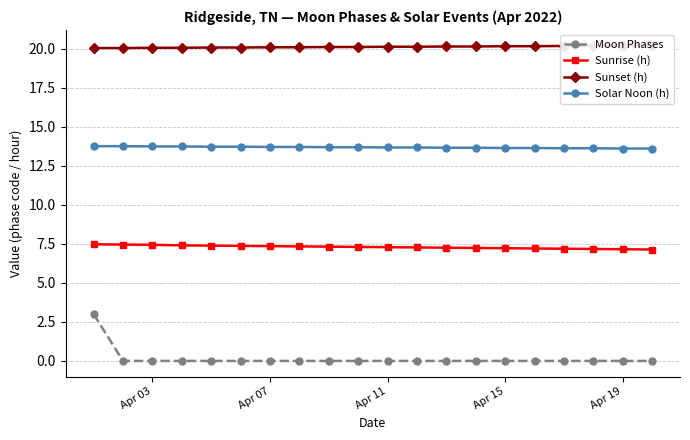

True or false: Solar Noon (h) and Sunrise (h) intersect in this chart.

False